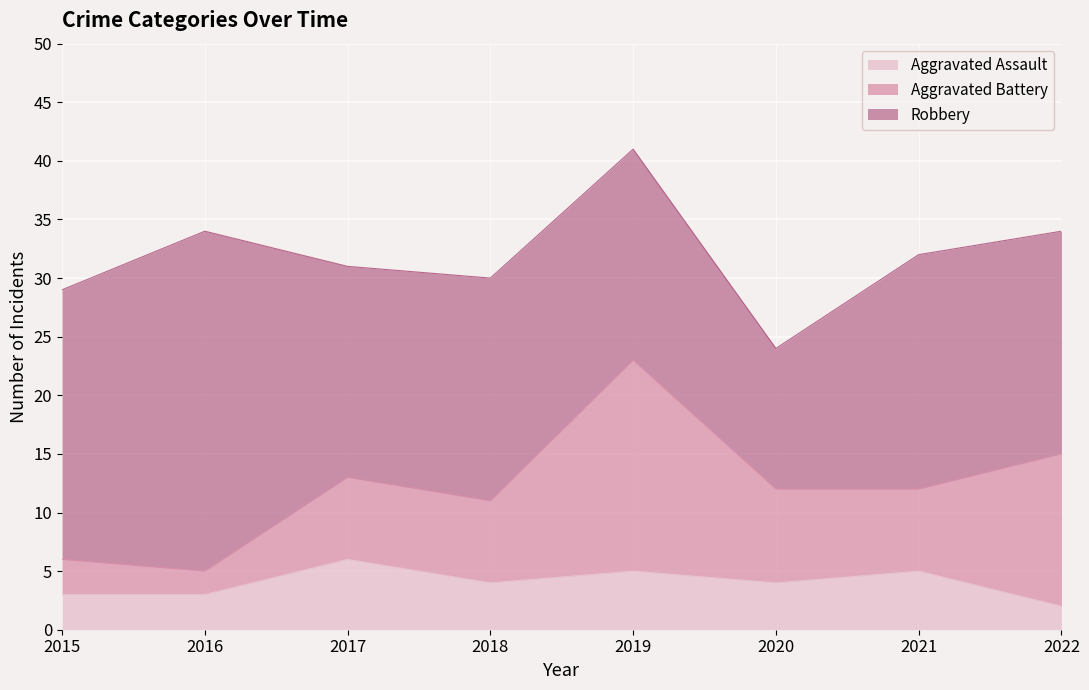

What is the difference between the second highest and minimum values in the Aggravated Assault series?

3